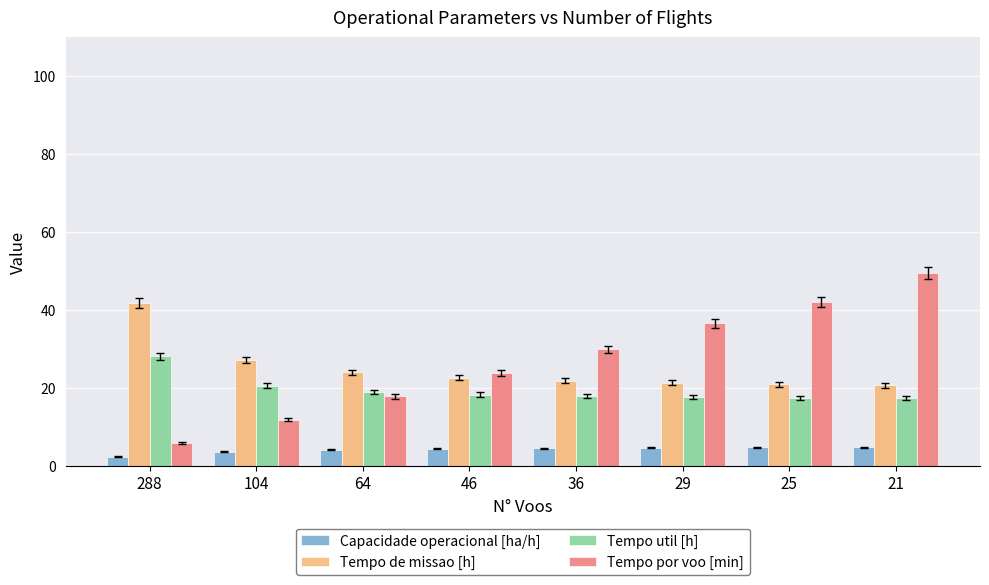

What is the approximate value of Capacidade operacional [ha/h] at 104?

3.7